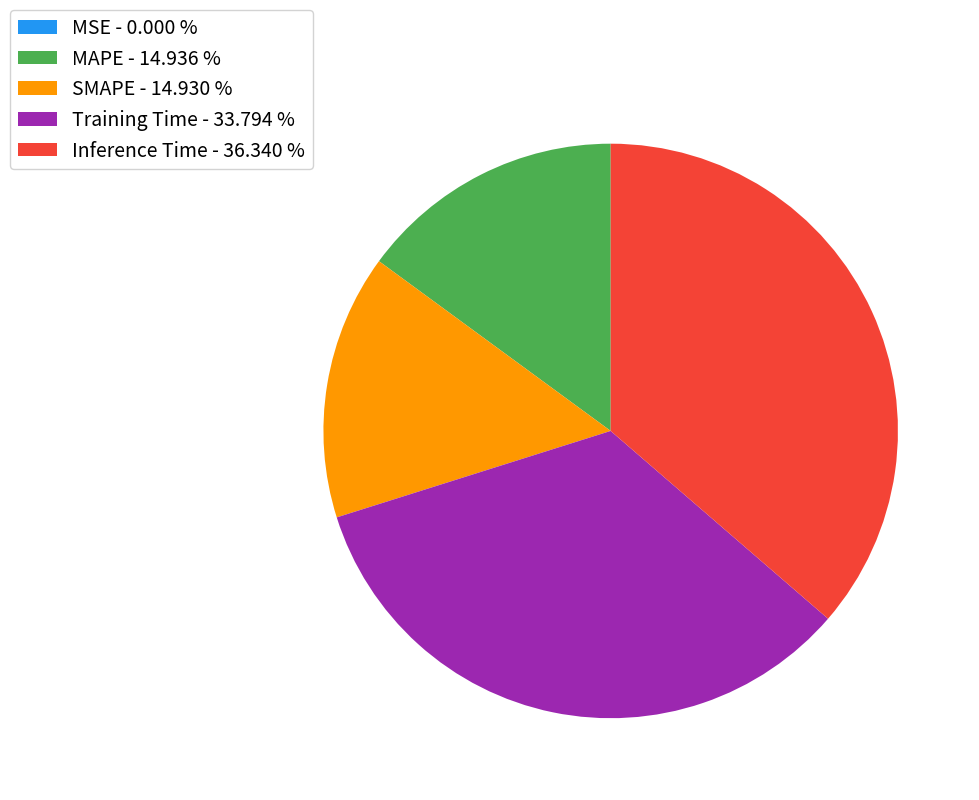

Is the sum of MAPE - 14.936 % and SMAPE - 14.930 % greater than half?

No